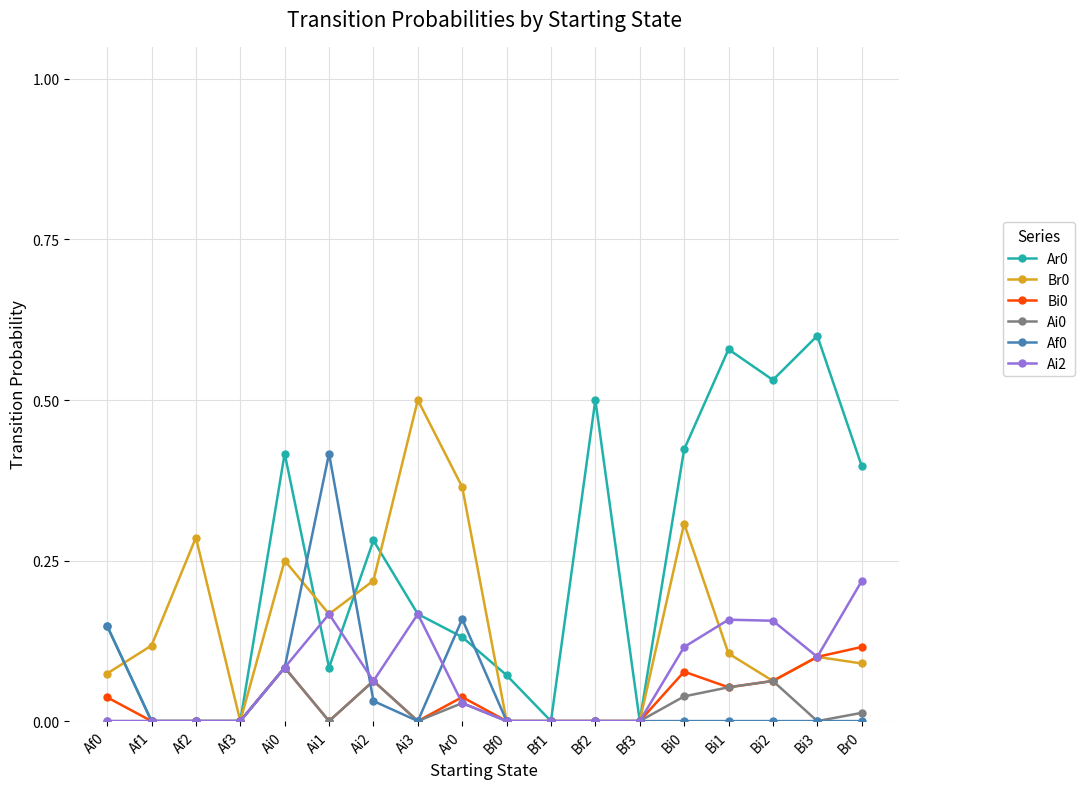

True or false: Af0 has more than 0 points higher than both neighbors.

True